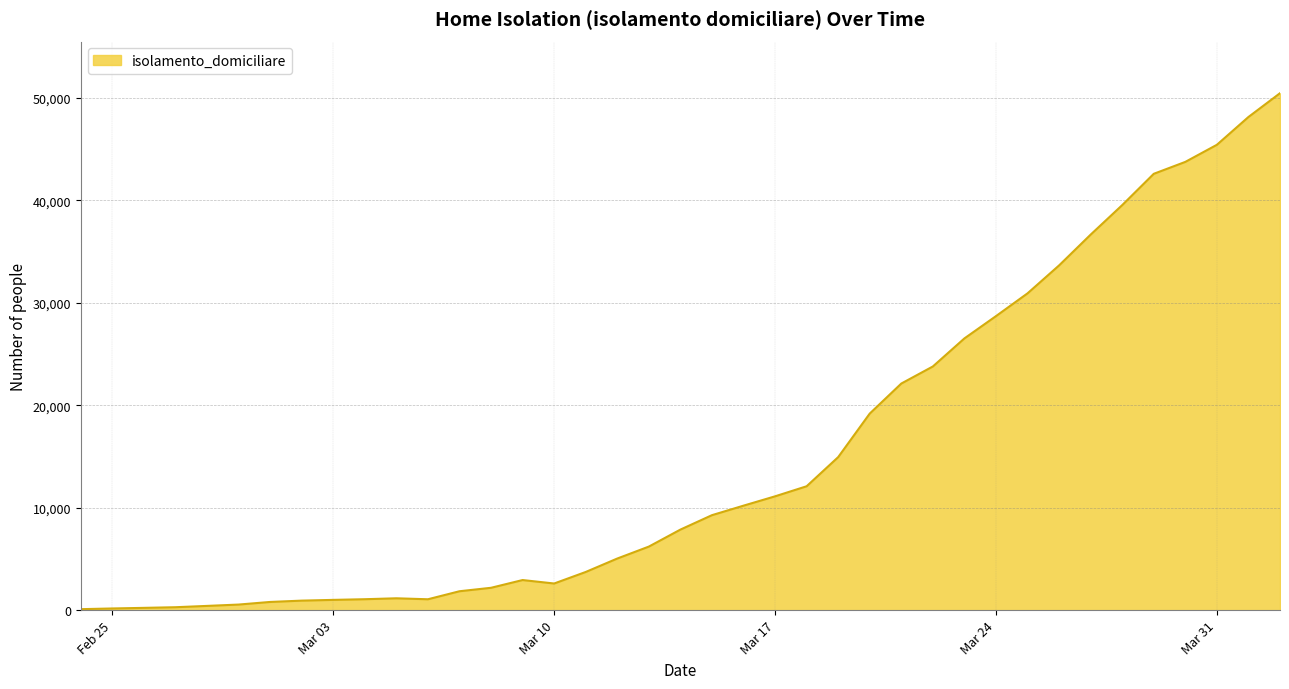

What is the greatest value displayed?

50456